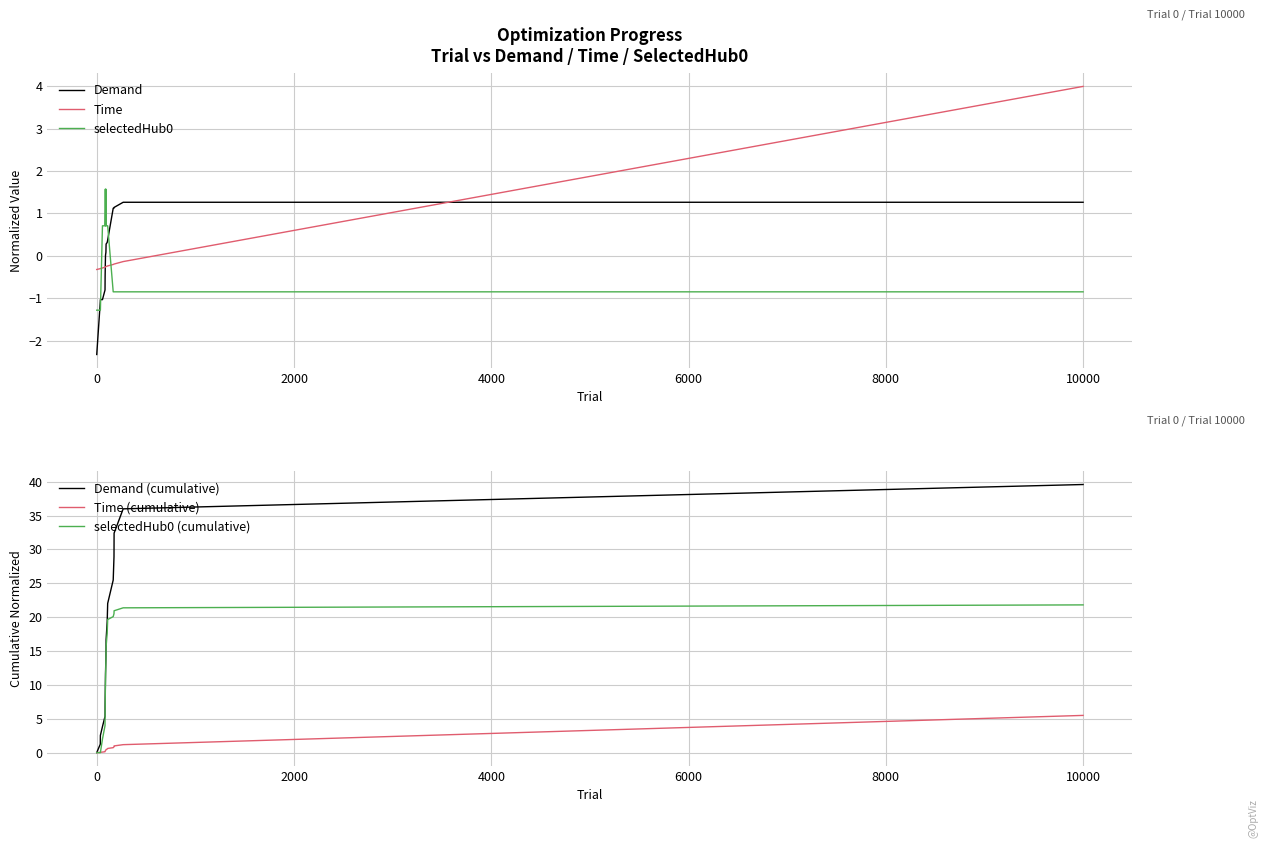

What is the highest value of the selectedHub0 (cumulative) series?

21.8